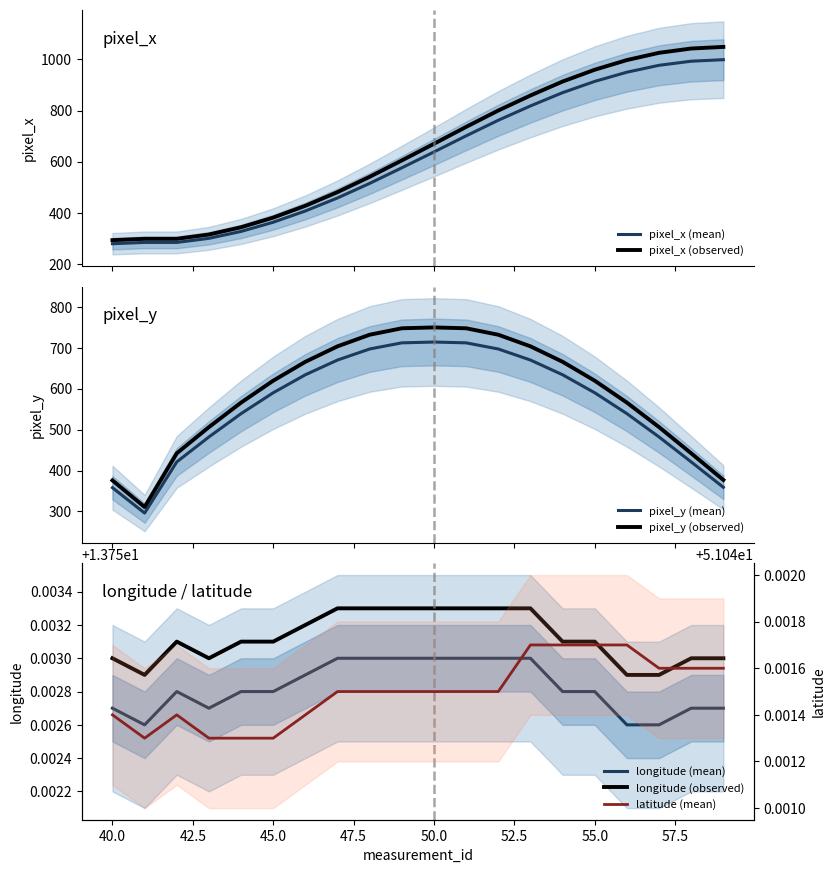

What is the highest value of the pixel_x (mean) series?

999.0